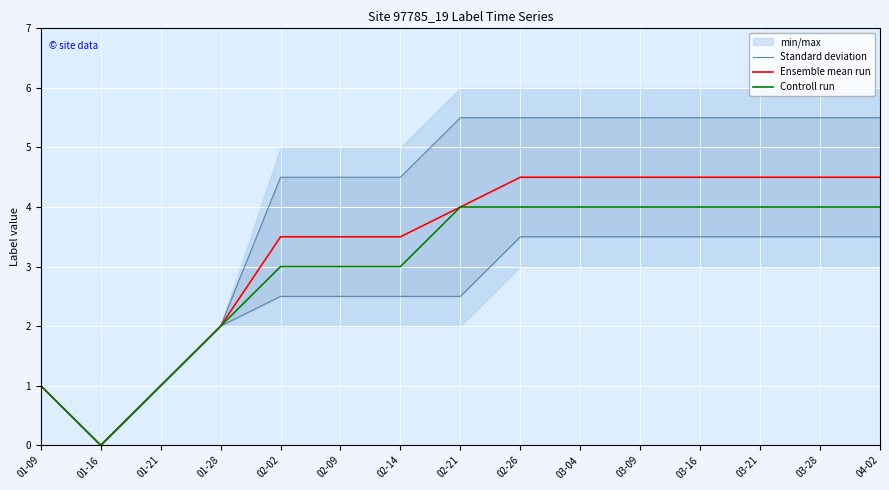

Which series has the largest total across all categories?

Standard deviation